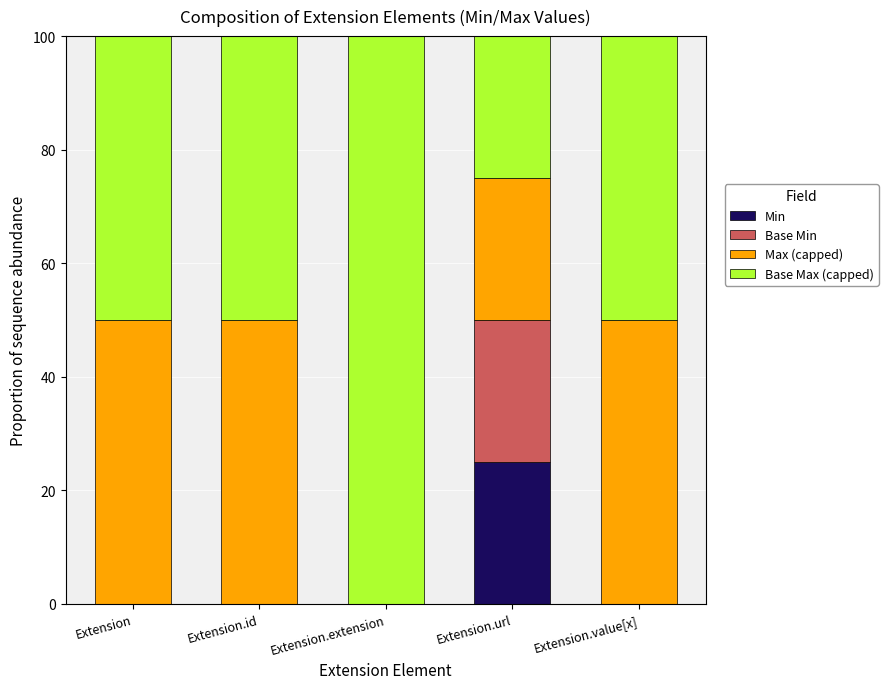

Reading left to right, list the values for the Min series.

Extension=0	Extension.id=0	Extension.extension=0	Extension.url=25	Extension.value[x]=0